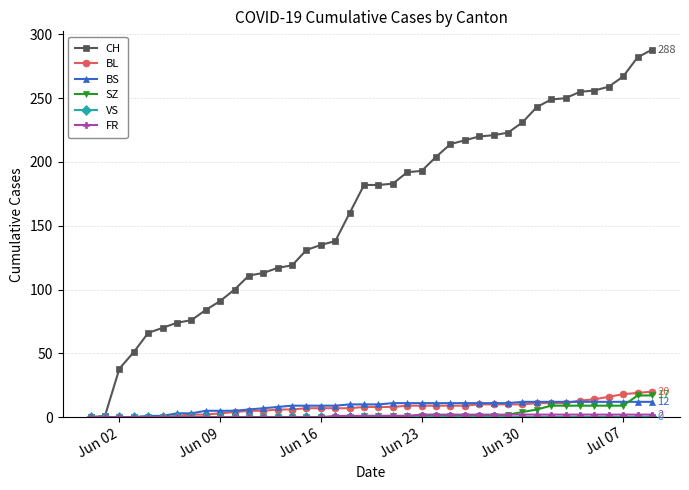

Which series has the widest spread of values?

CH